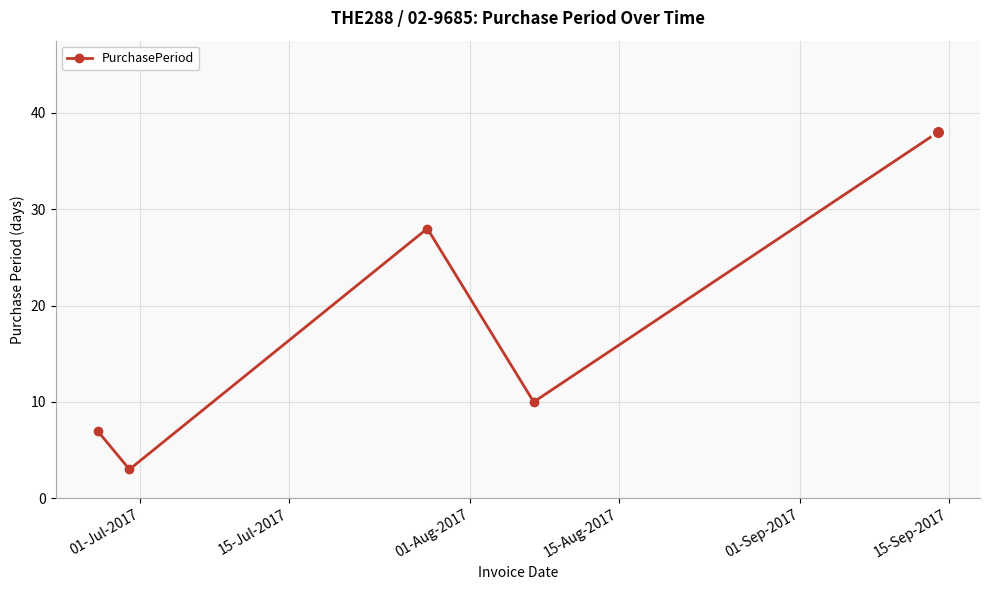

What is the smallest value displayed?

3